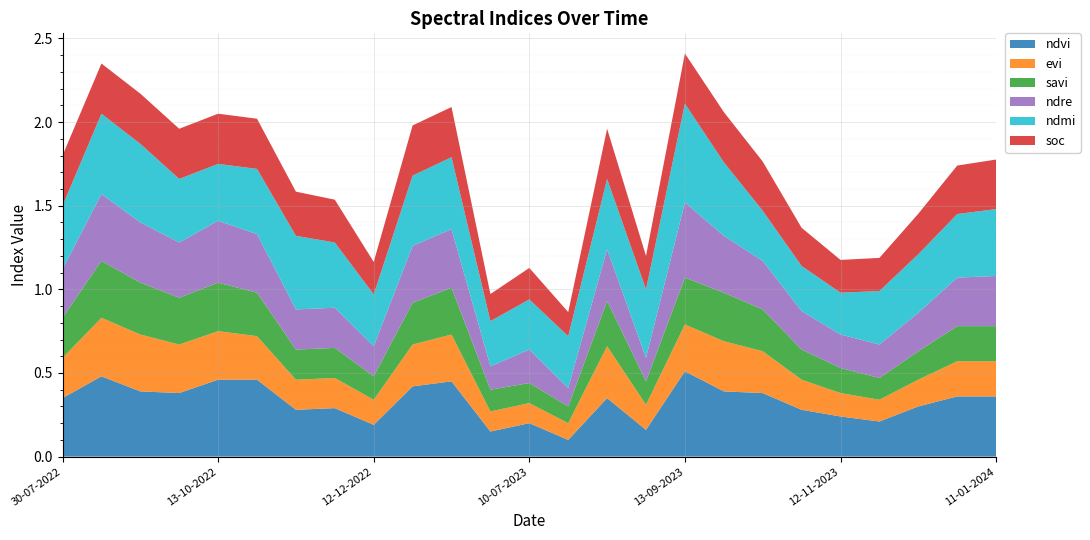

Reading right to left, what are all the values shown in this chart?

ndvi: 0.4	0.4	0.3	0.2	0.2	0.3	0.4	0.4	0.5	0.2	0.3	0.1	0.2	0.1	0.5	0.4	0.2	0.3	0.3	0.5	0.5	0.4	0.4	0.5	0.3
evi: 0.2	0.2	0.2	0.1	0.1	0.2	0.2	0.3	0.3	0.1	0.3	0.1	0.1	0.1	0.3	0.2	0.1	0.2	0.2	0.3	0.3	0.3	0.3	0.3	0.2
savi: 0.2	0.2	0.2	0.1	0.1	0.2	0.2	0.3	0.3	0.1	0.3	0.1	0.1	0.1	0.3	0.2	0.1	0.2	0.2	0.3	0.3	0.3	0.3	0.3	0.2
ndre: 0.3	0.3	0.2	0.2	0.2	0.2	0.3	0.3	0.5	0.1	0.3	0.1	0.2	0.1	0.3	0.3	0.2	0.2	0.2	0.3	0.4	0.3	0.4	0.4	0.3
ndmi: 0.4	0.4	0.3	0.3	0.2	0.3	0.3	0.4	0.6	0.4	0.4	0.3	0.3	0.3	0.4	0.4	0.3	0.4	0.4	0.4	0.3	0.4	0.5	0.5	0.4
soc: 0.3	0.3	0.2	0.2	0.2	0.2	0.3	0.3	0.3	0.2	0.3	0.1	0.2	0.2	0.3	0.3	0.2	0.3	0.3	0.3	0.3	0.3	0.3	0.3	0.3